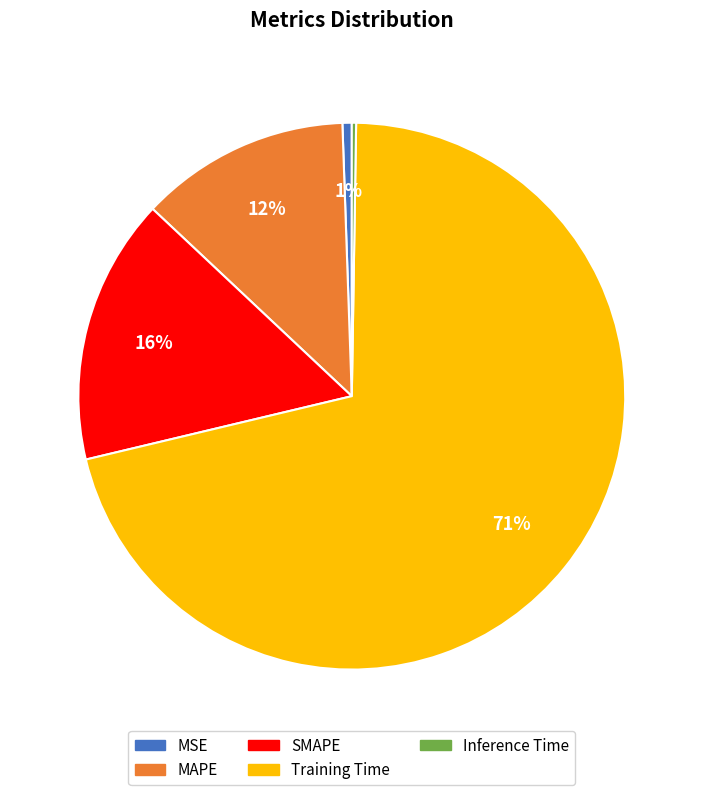

Which slice is the largest?

Training Time